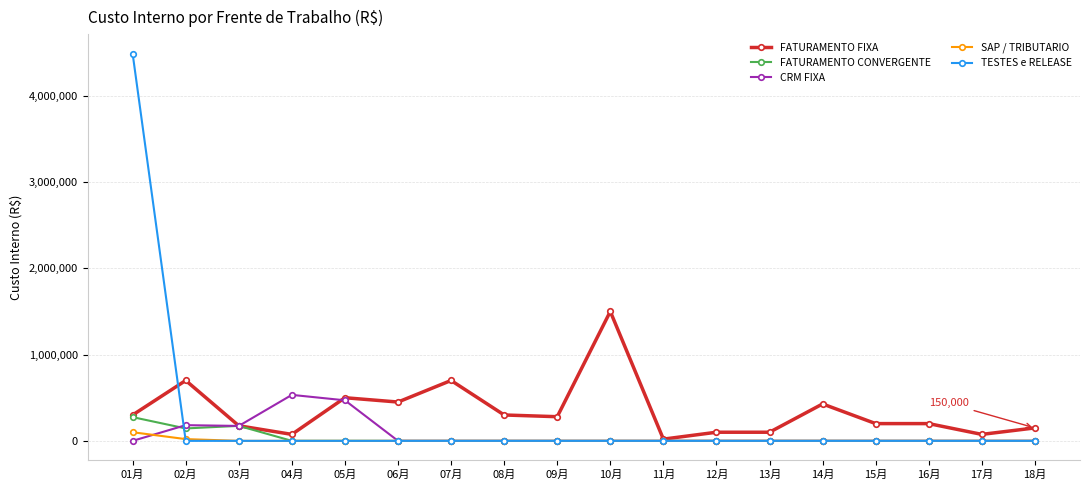

What is the greatest value displayed?

4488085.0